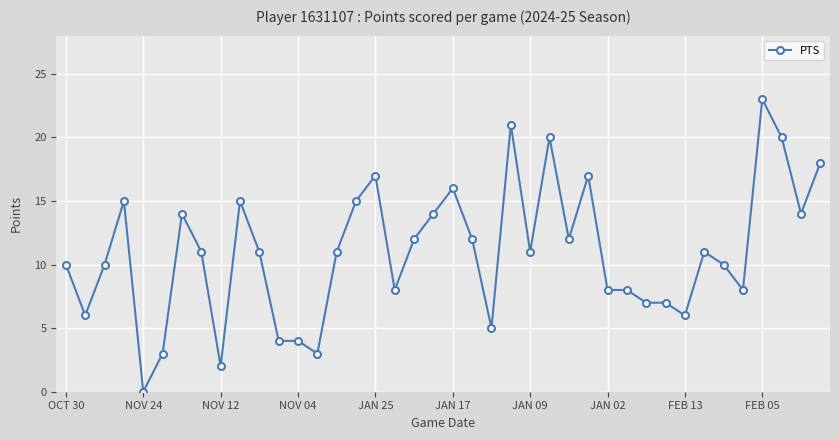

What is the difference between the second highest and second lowest values?

19